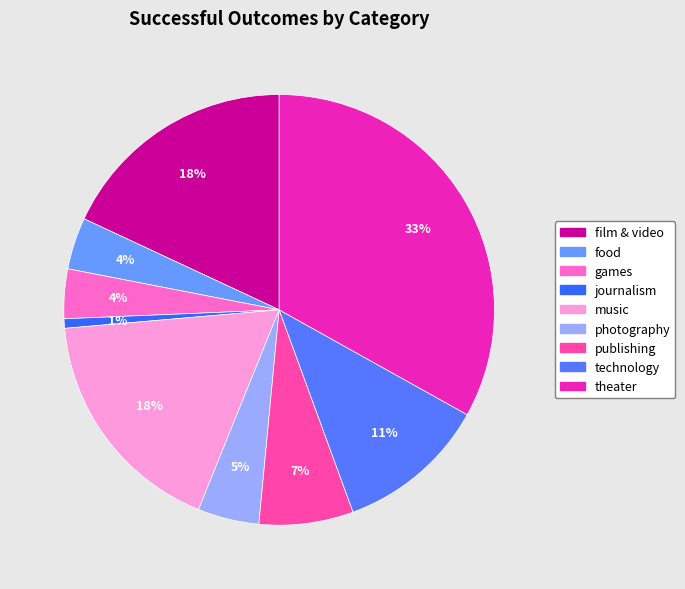

Does journalism represent more than half of the total?

No